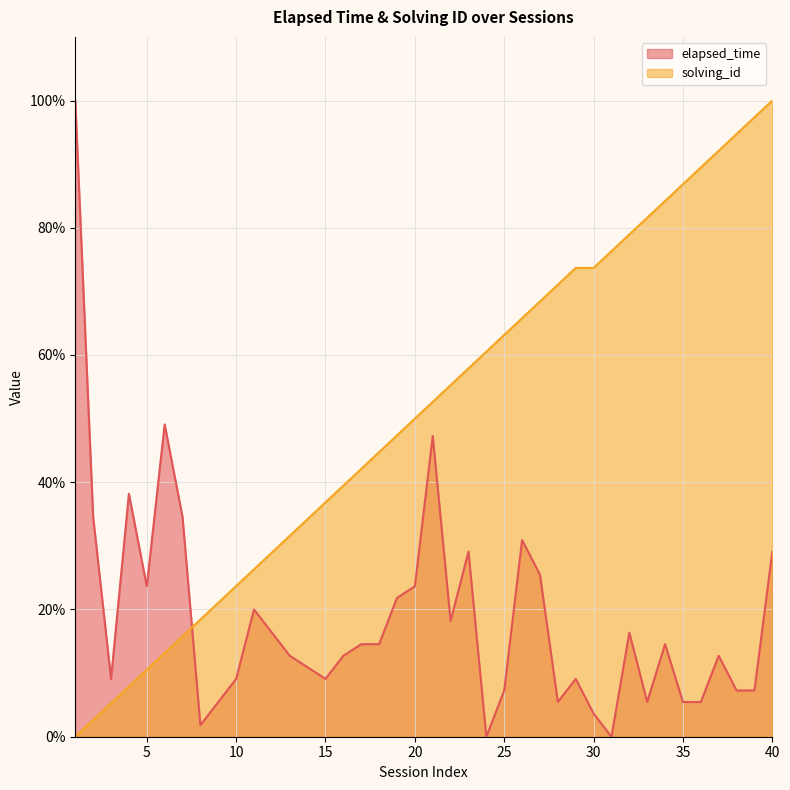

Between which two adjacent categories do elapsed_time and solving_id first intersect?

7 and 8